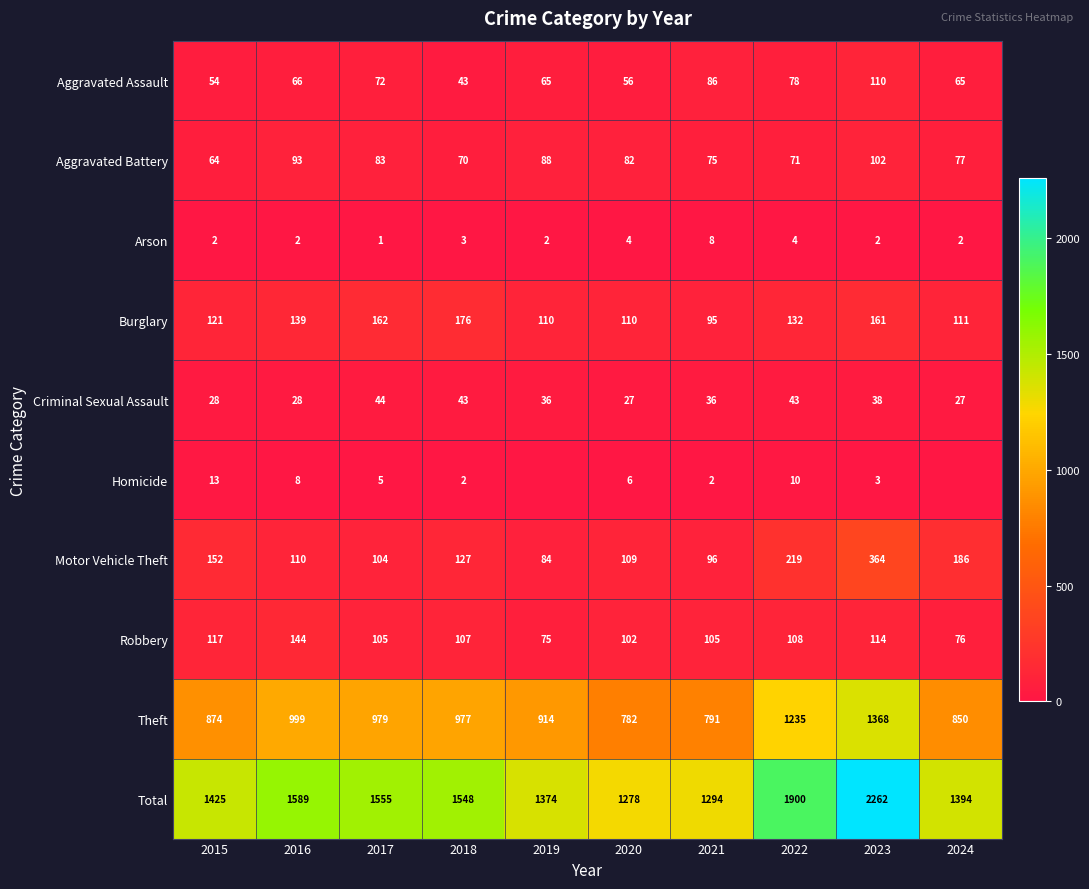

What is the difference between the Theft values at 2019 and 2022?

321